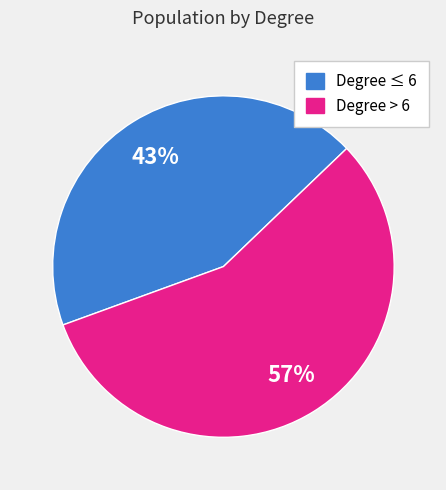

Which slice is the smallest?

Degree ≤ 6